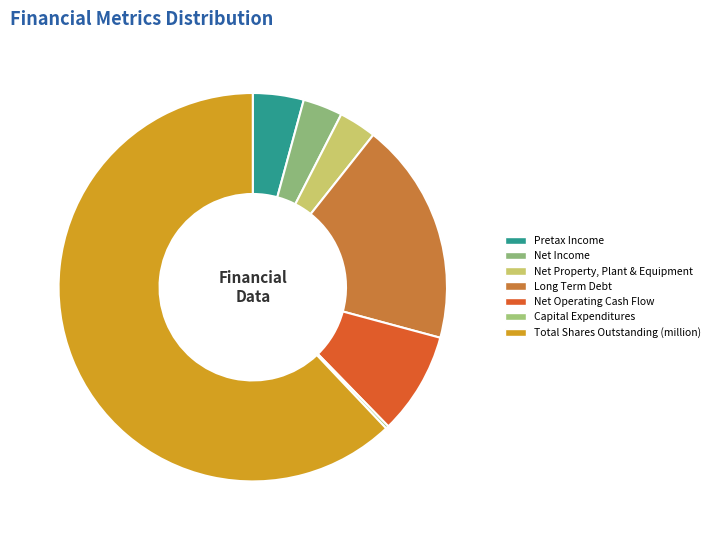

To the nearest percent, what is the combined percentage of Long Term Debt and Net Property, Plant & Equipment?

22%